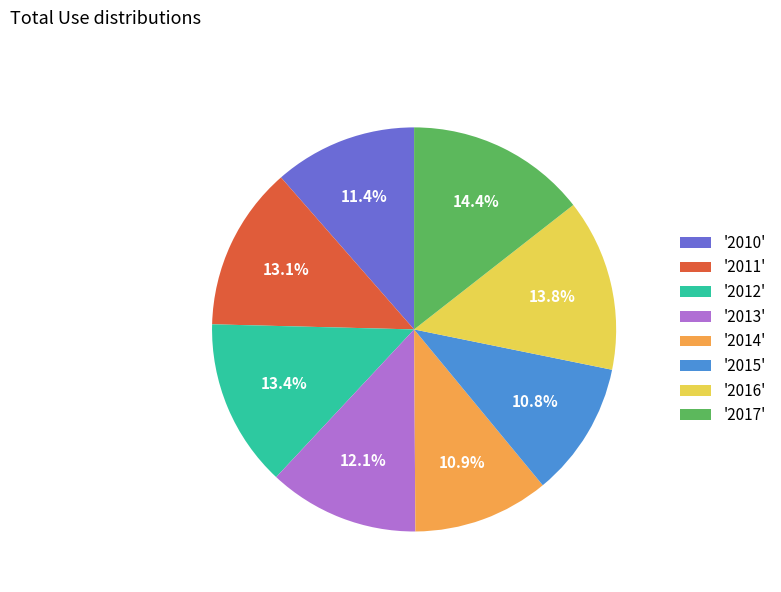

How many slices are in this pie chart?

8